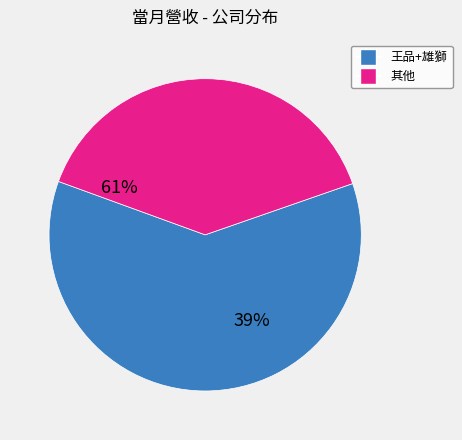

Is there a majority slice in this chart?

Yes